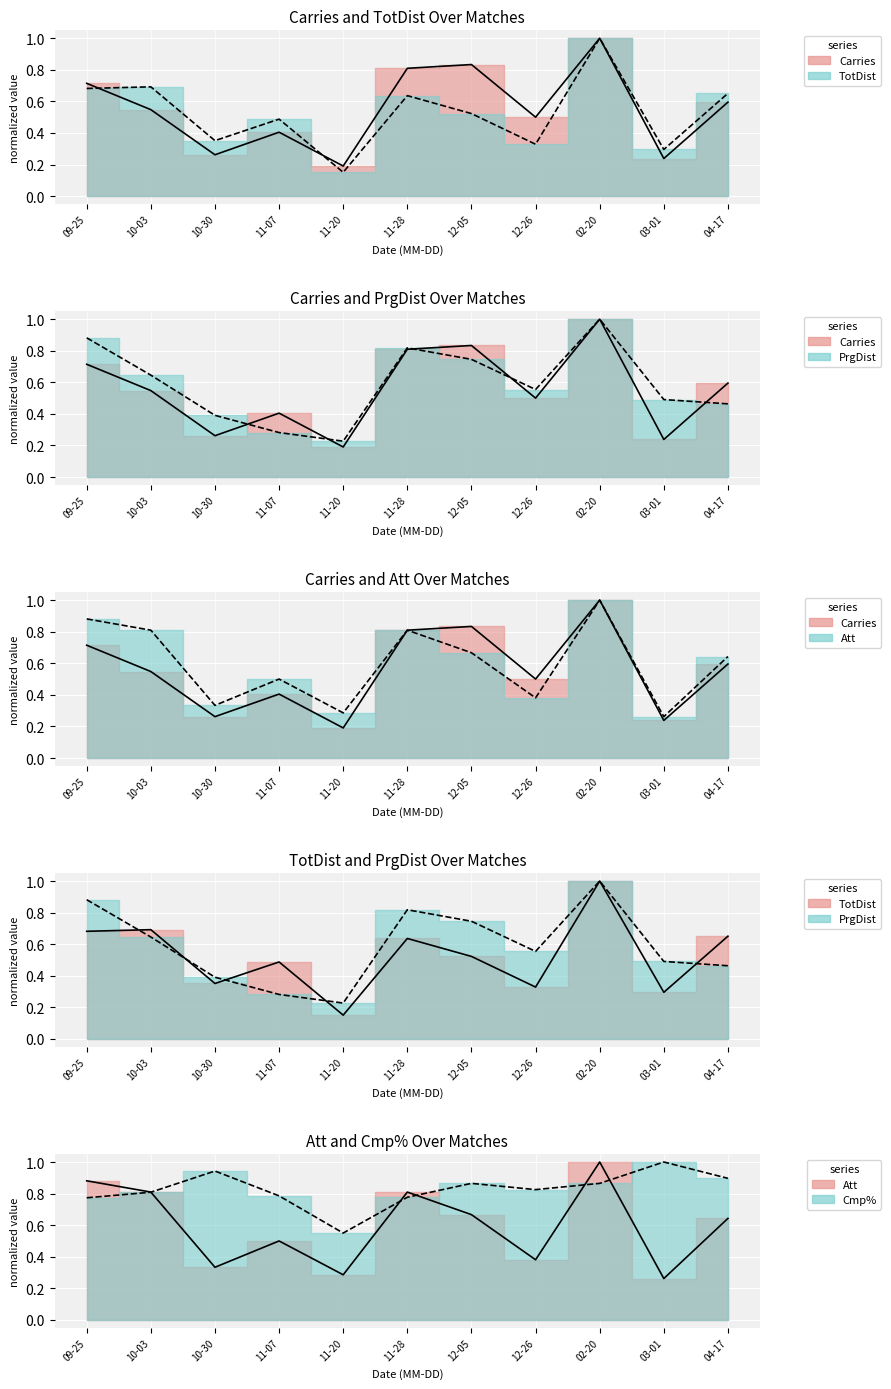

Which category has the lowest value across all series?

11-20